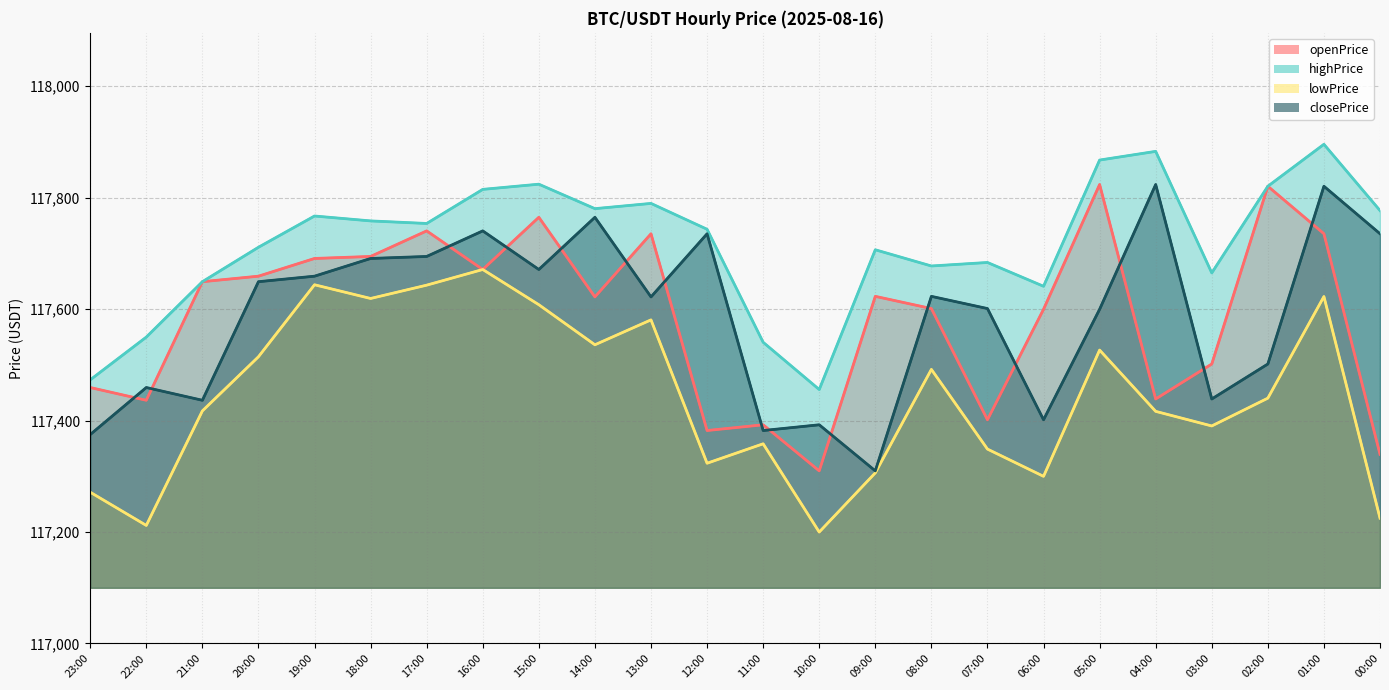

Which label corresponds to the smallest value in the chart?

10:00